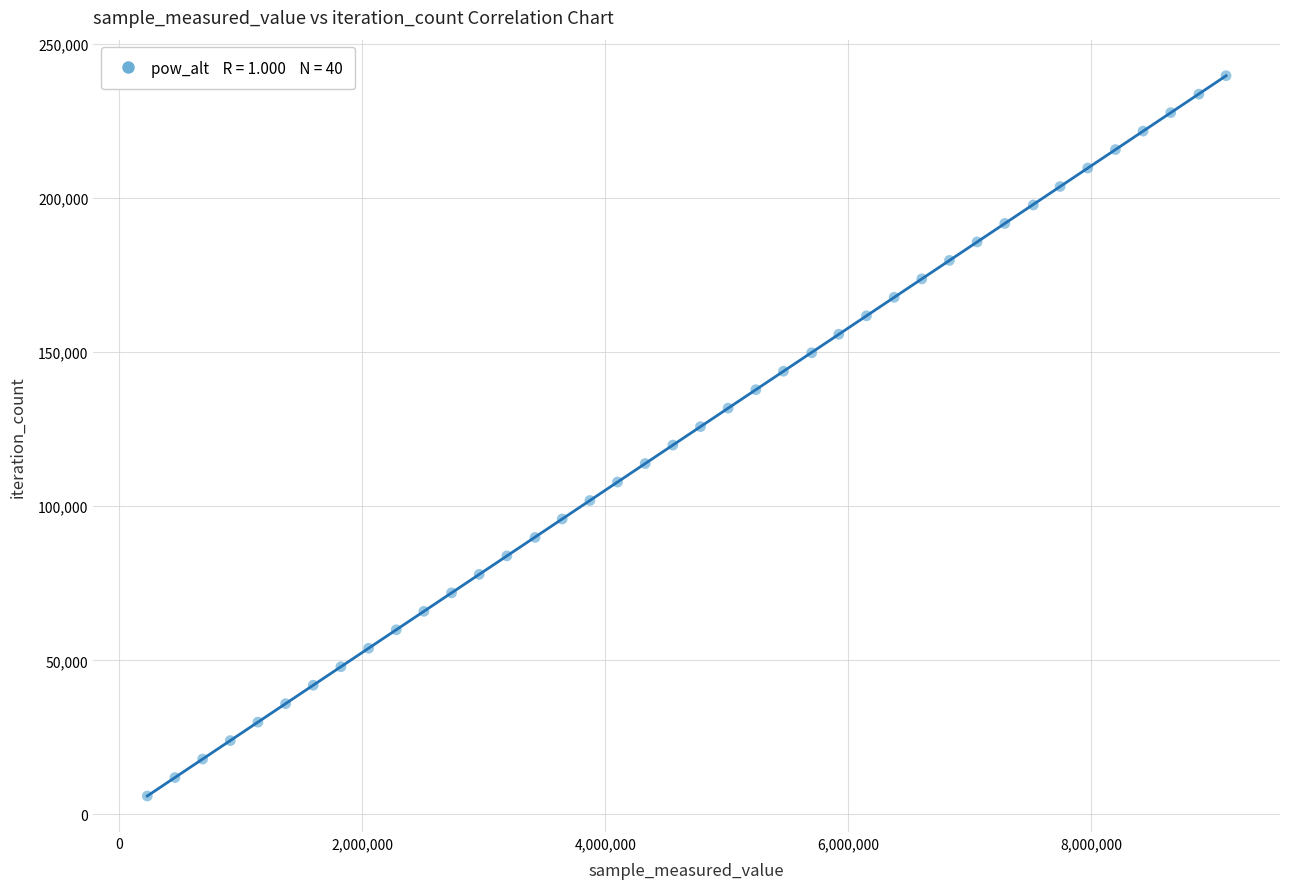

What is the range of X values (max minus min)?

8880144